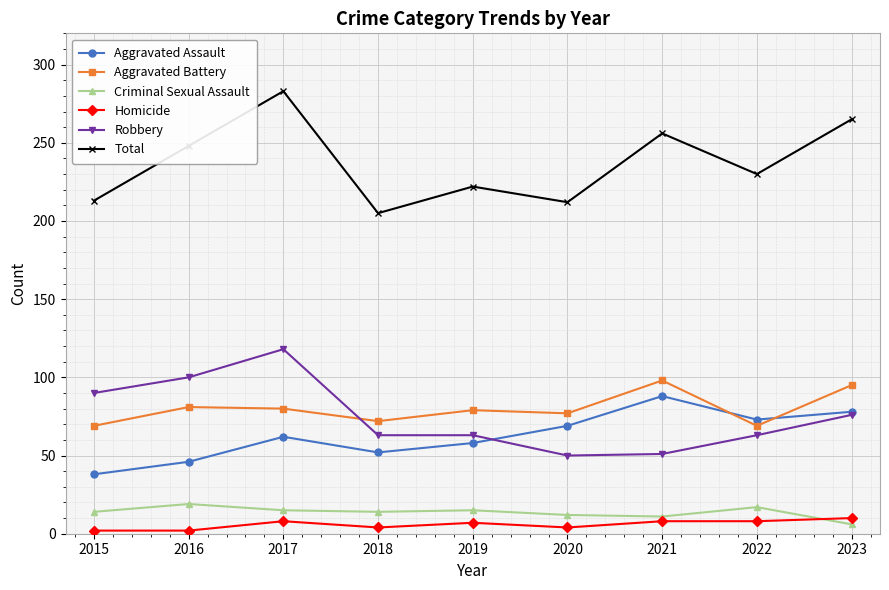

Count the Homicide values in the range 4 to 8.

6